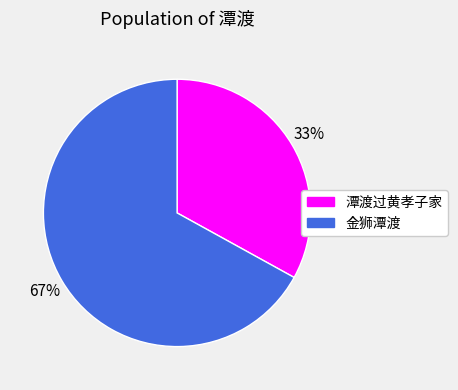

Which slice is the largest?

金狮潭渡